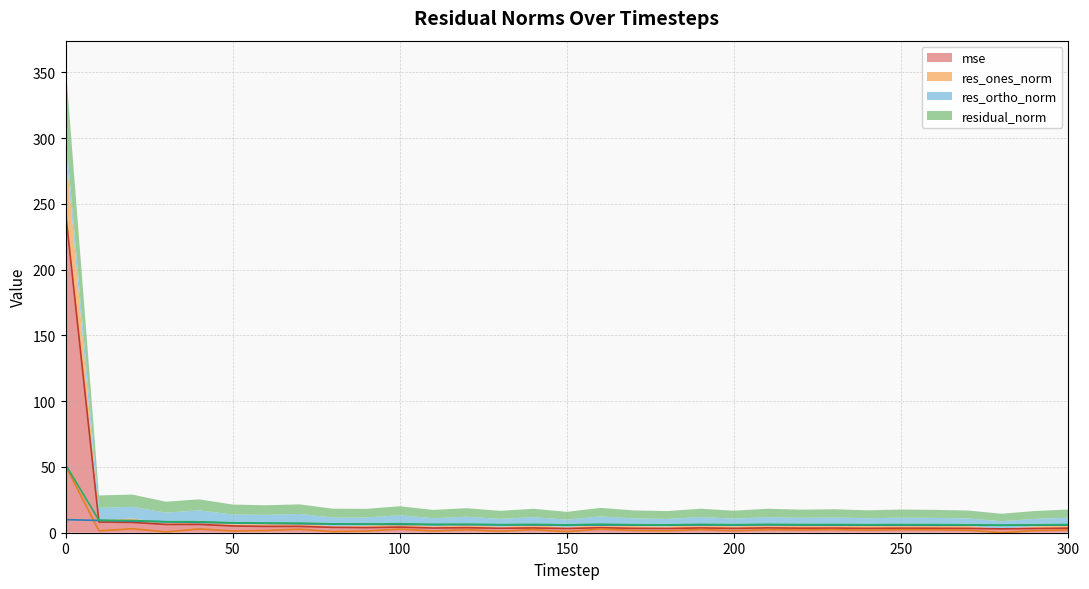

How many times do res_ortho_norm and mse cross each other?

1